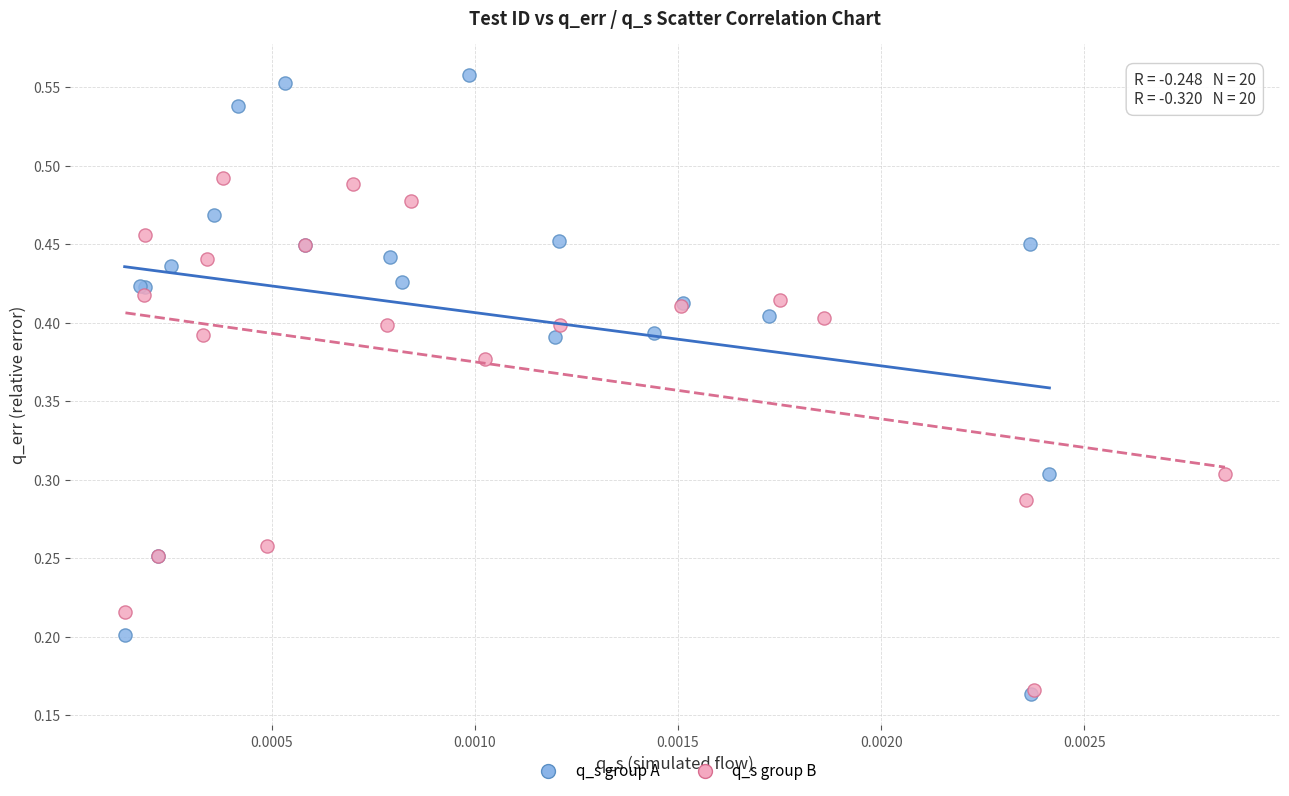

Which series contains the highest Y value?

q_s group A